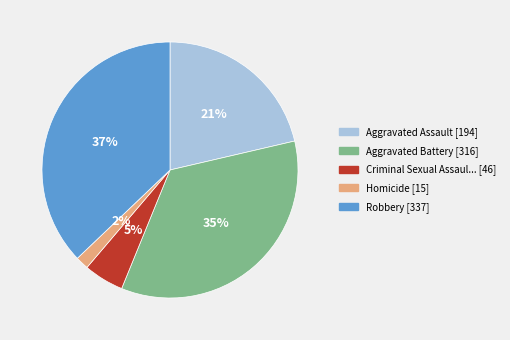

To the nearest percent, what is the difference between the largest and smallest slice percentages?

35%